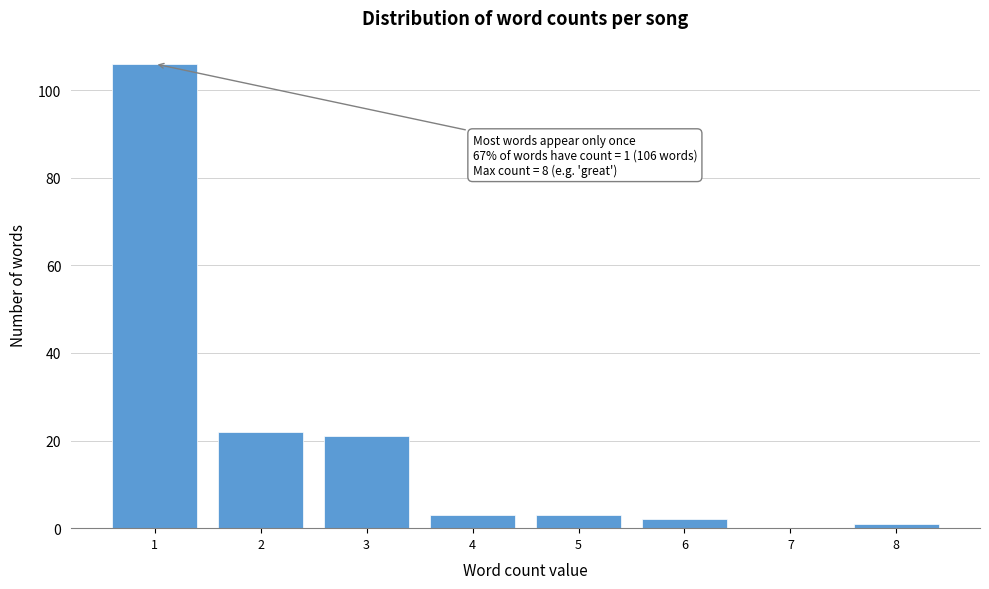

Which range on the x-axis has the tallest bar?

0.5 to 1.5